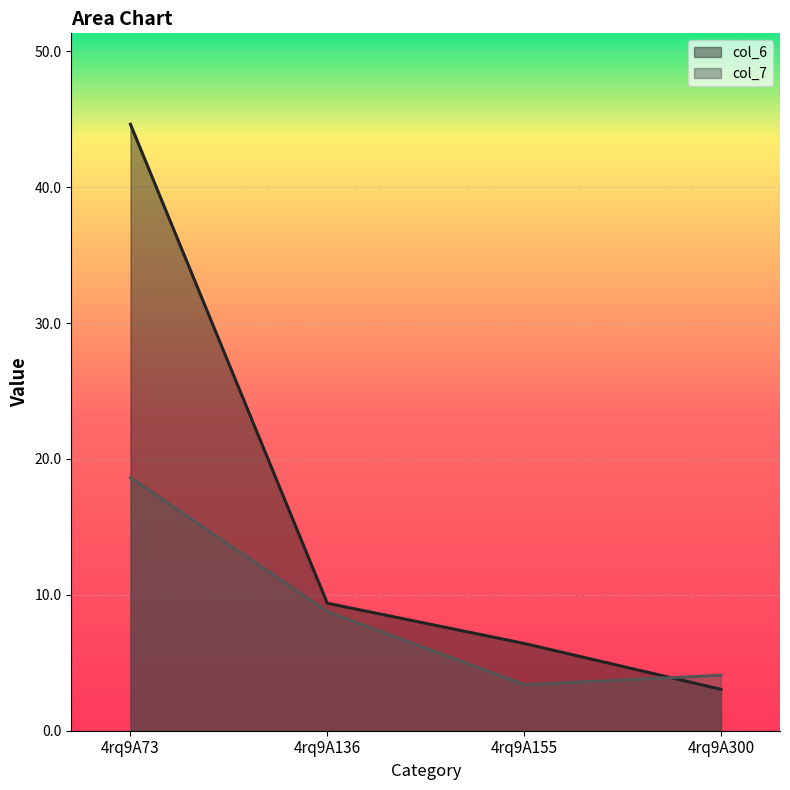

Where does the col_7 series first go above 8?

4rq9A73